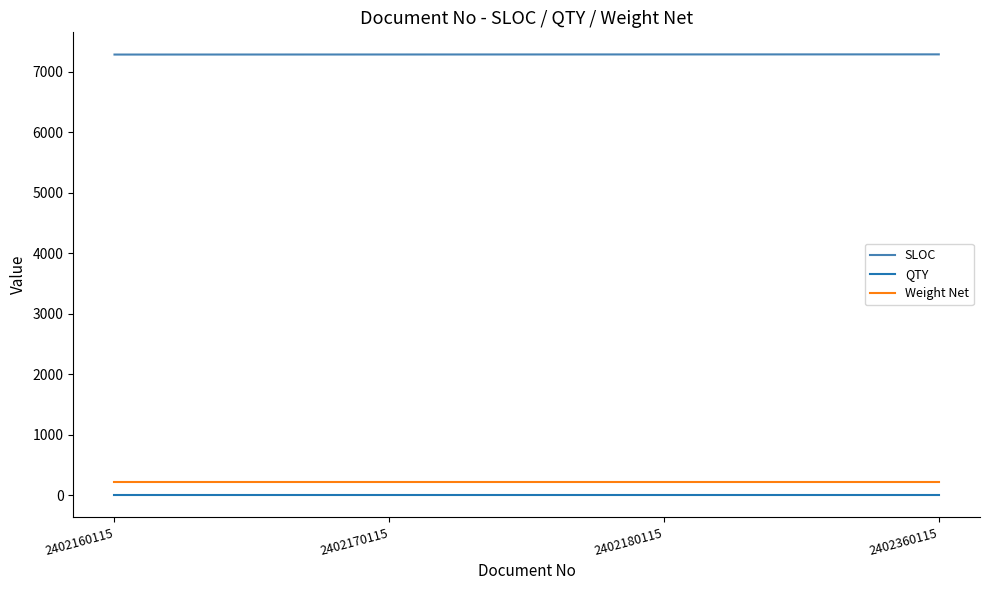

What value does the SLOC series have at 2402170115?

7282